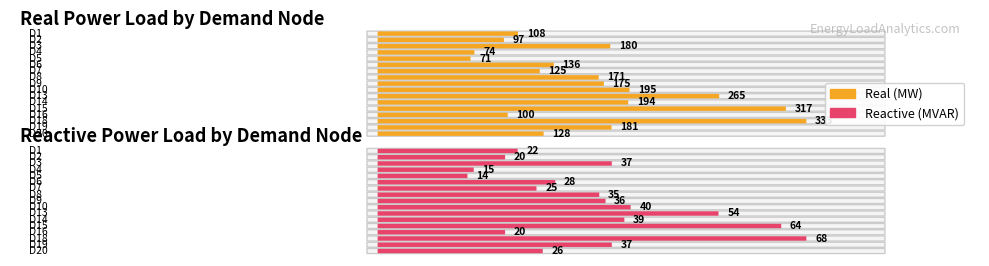

What is the greatest value displayed?

333